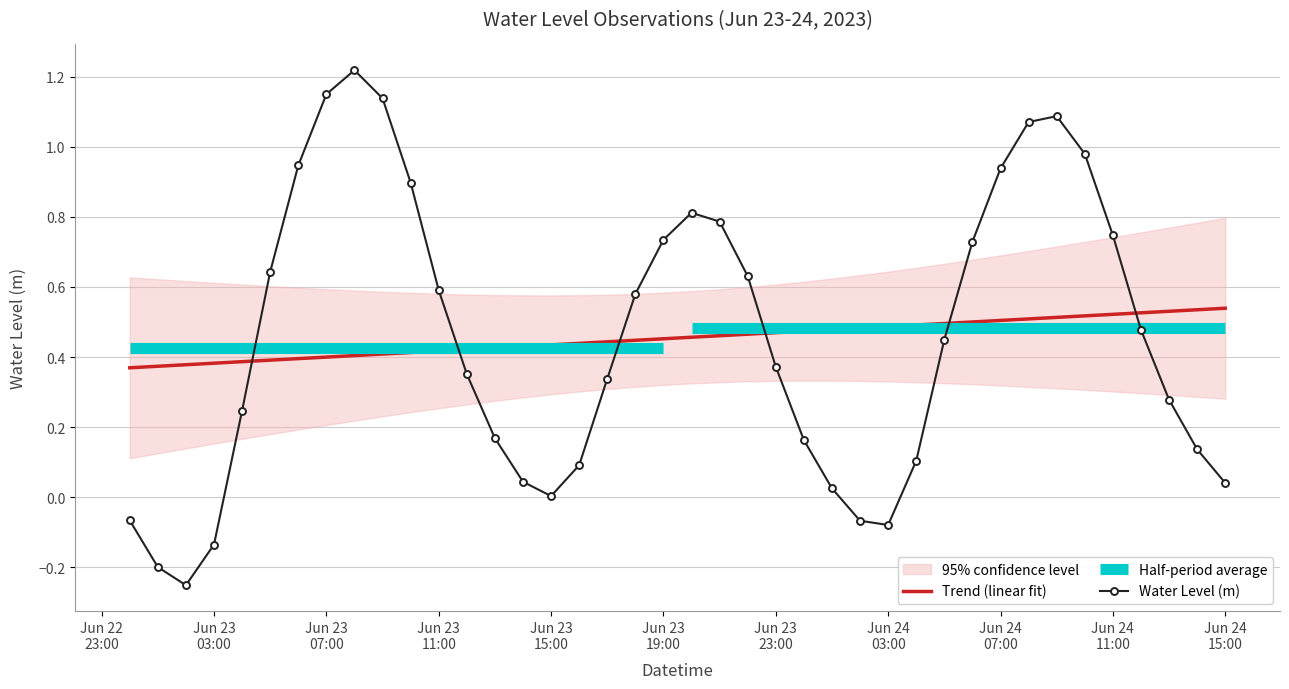

What position from the right is 2023-06-23 21:00:00?

19